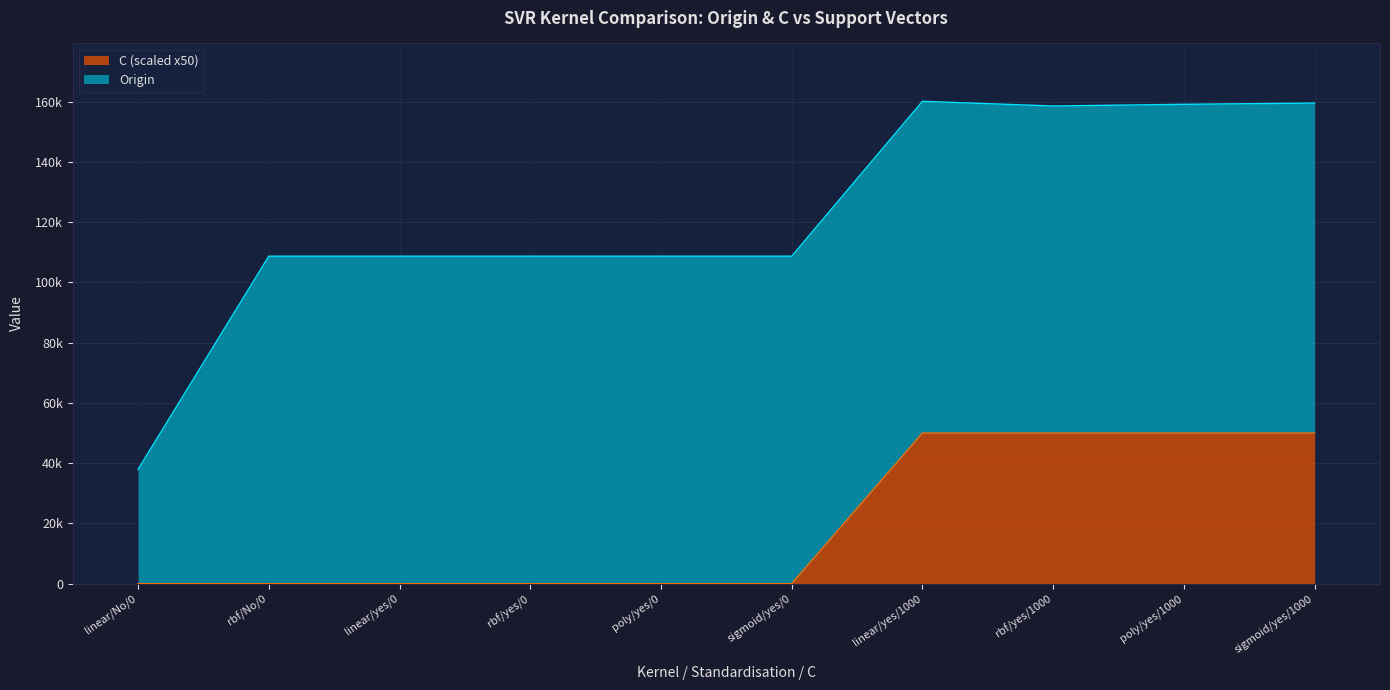

What is the label of the 7th point from the left?

linear/yes/1000